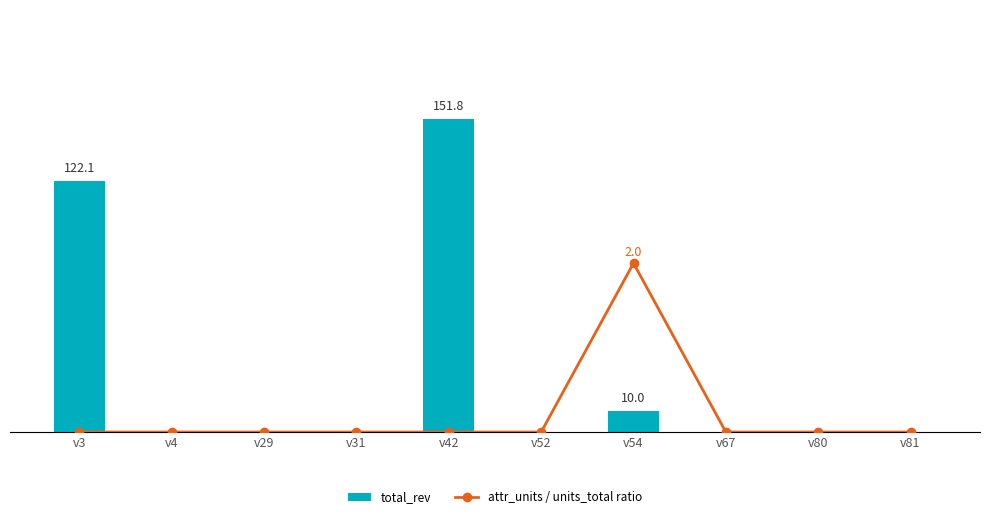

What is the difference between the second highest and minimum values in the total_rev series?

122.1